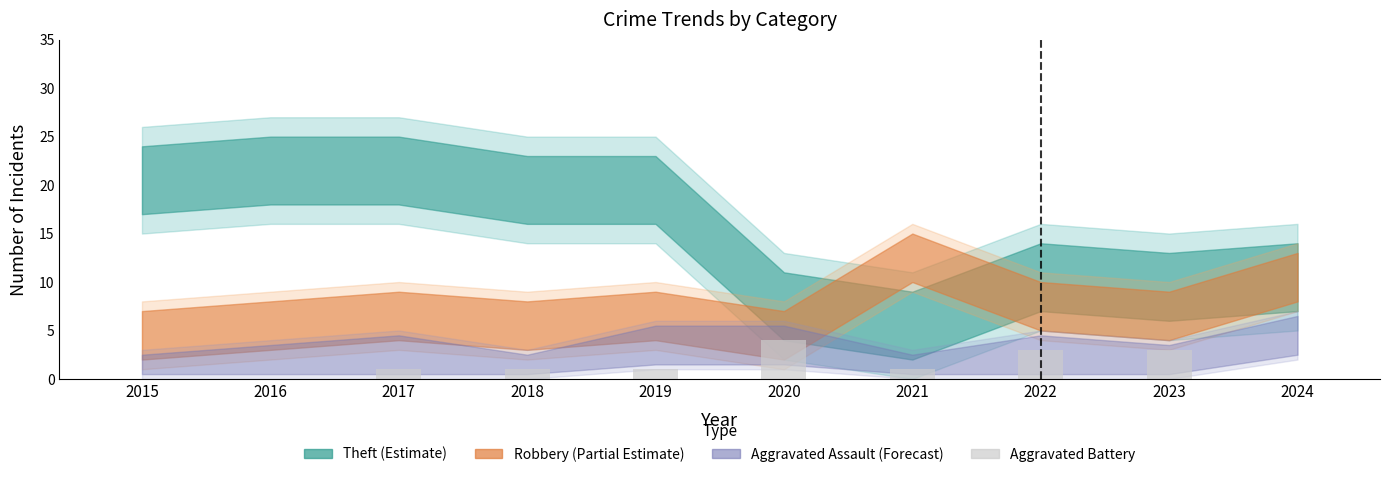

What is the sum of all values?

14